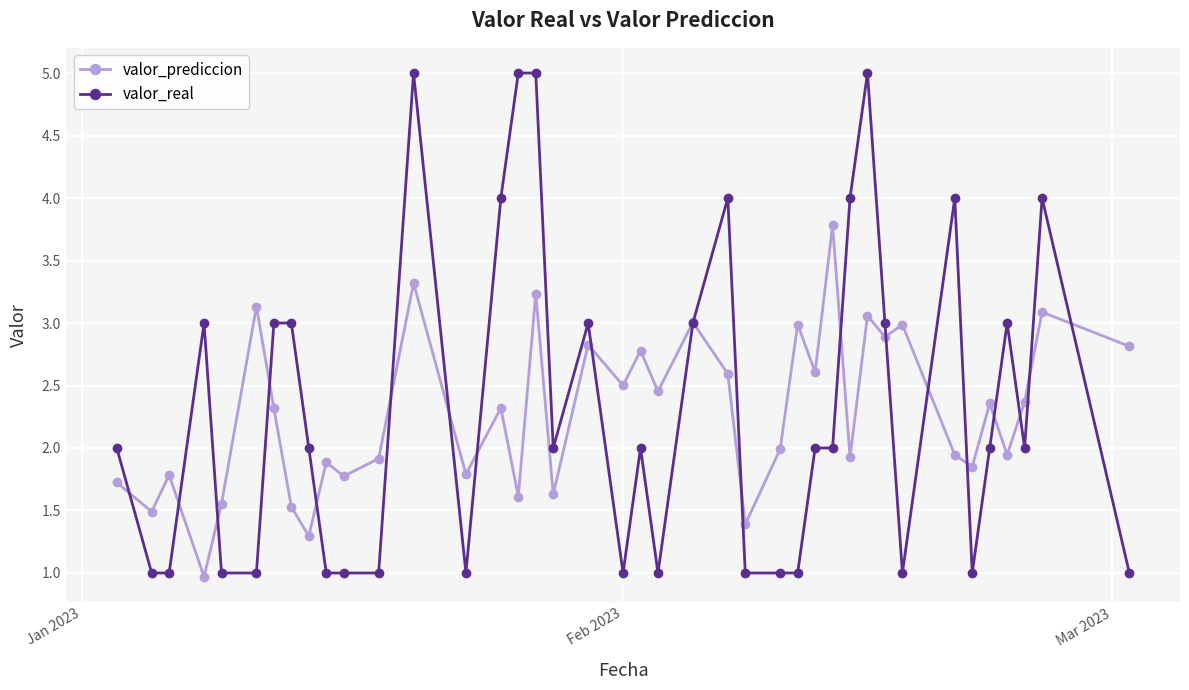

True or false: valor_real has more than 2 interior local peaks.

True